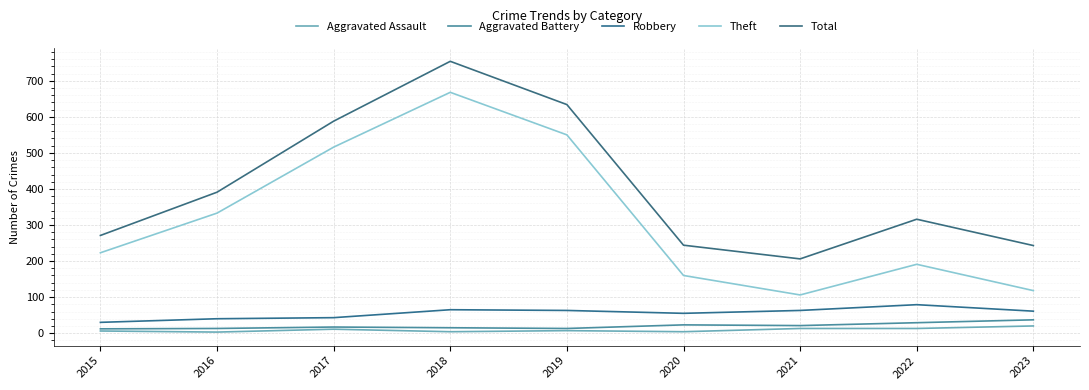

At which category does the chart reach its minimum across all series?

2016